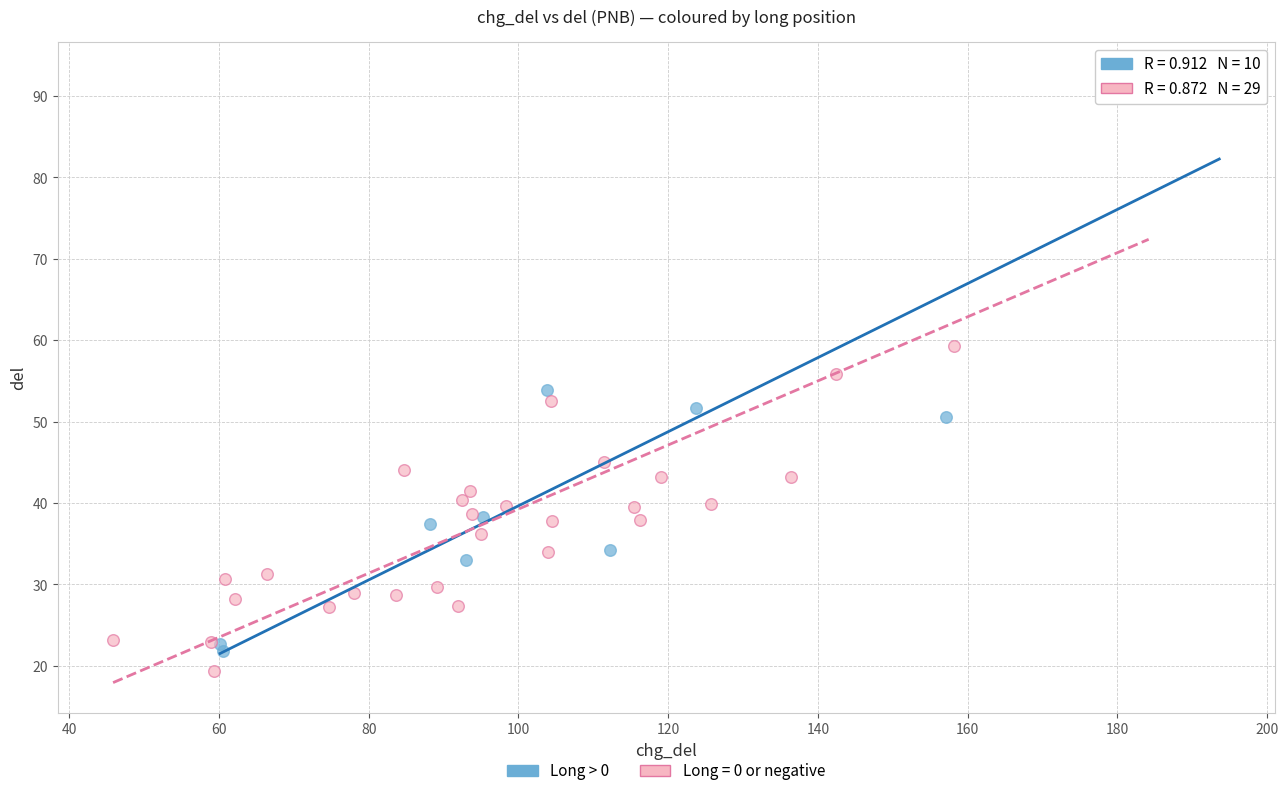

What are all the series names shown in the legend?

Long > 0, Long = 0 or negative